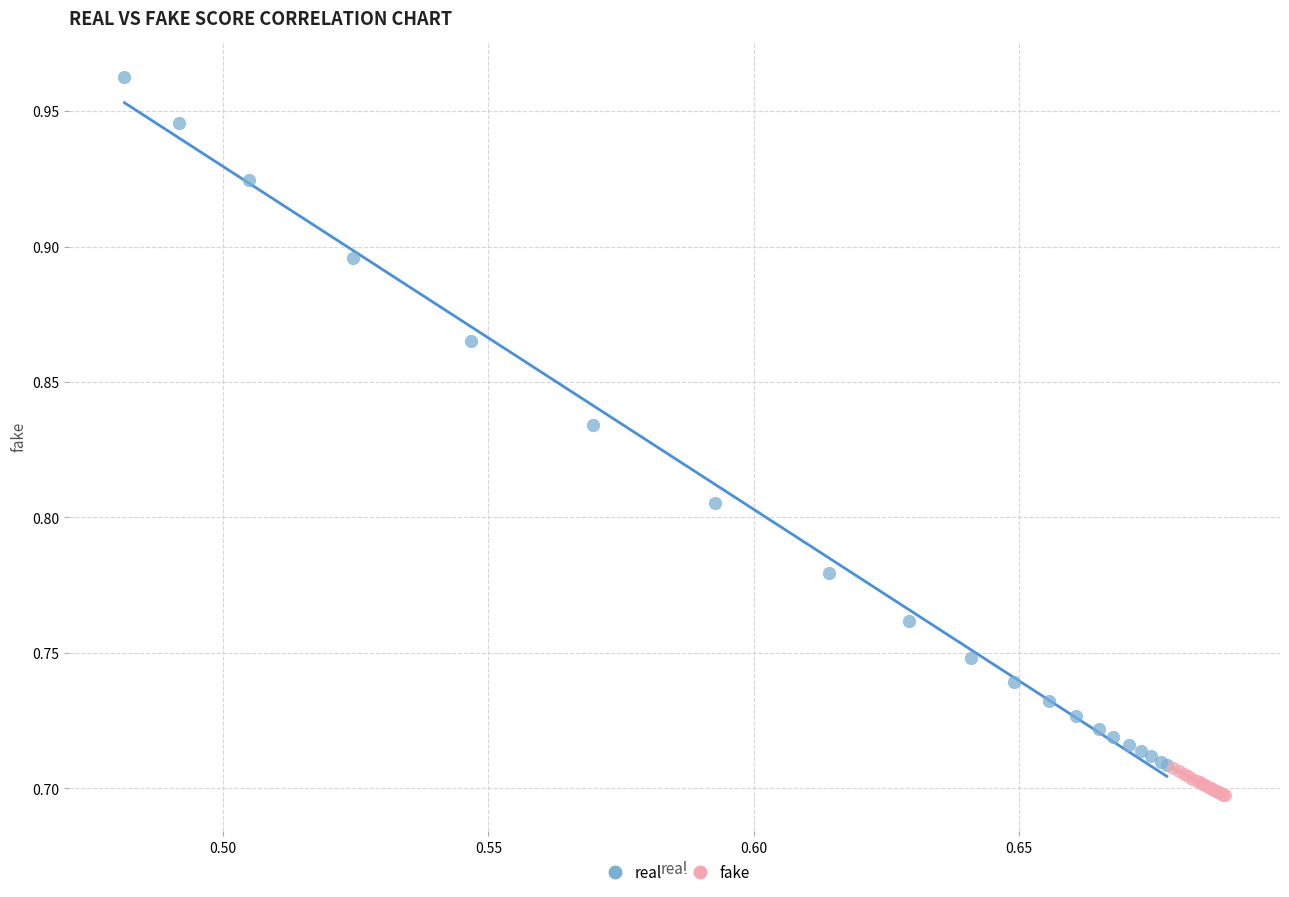

Which series has the largest Y range (max minus min)?

real